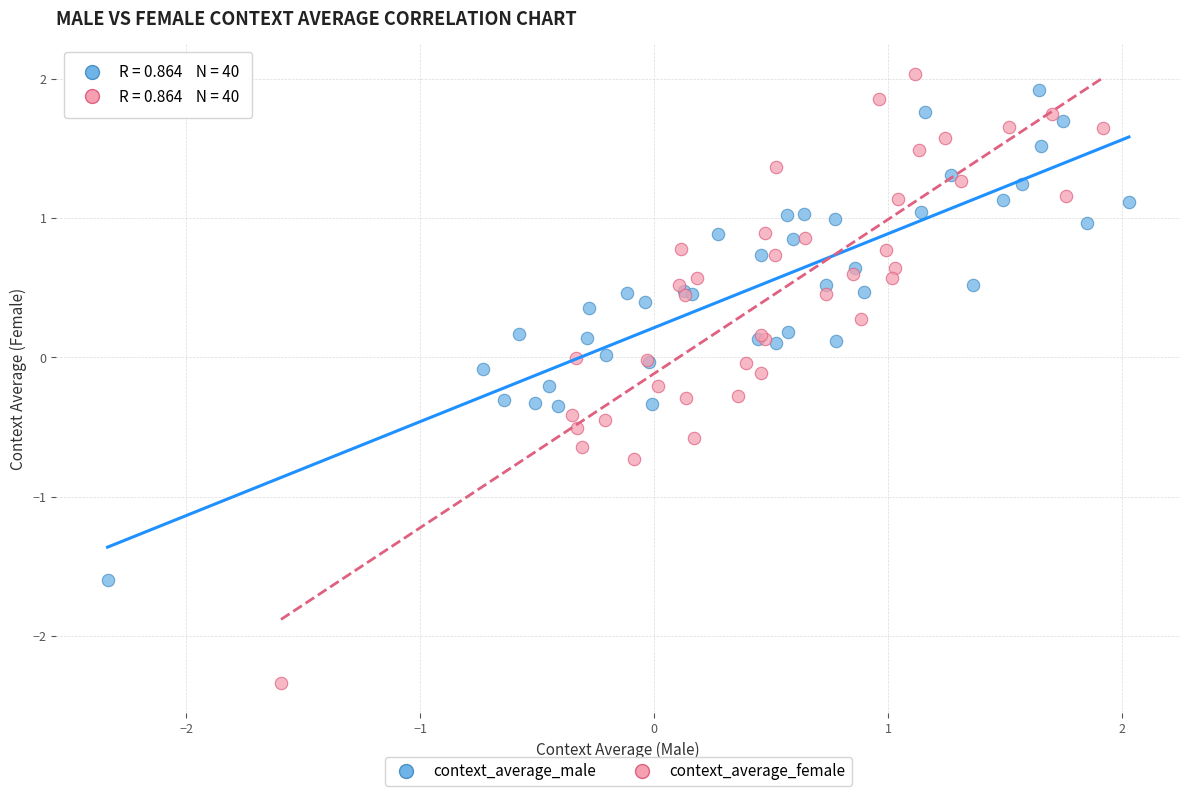

Which series contains the lowest Y value?

context_average_female